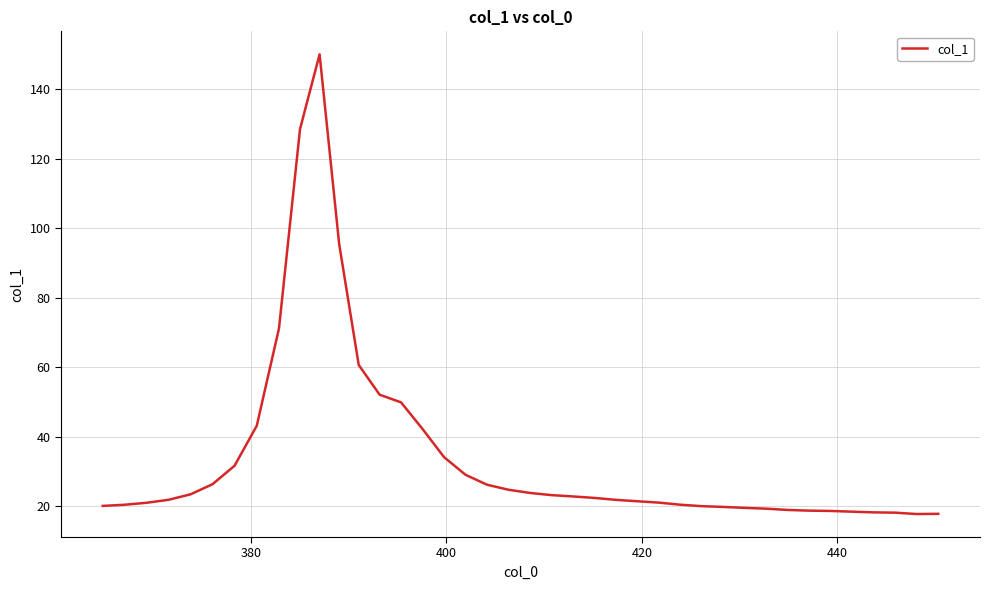

What is the difference between the maximum and minimum values?

132.2